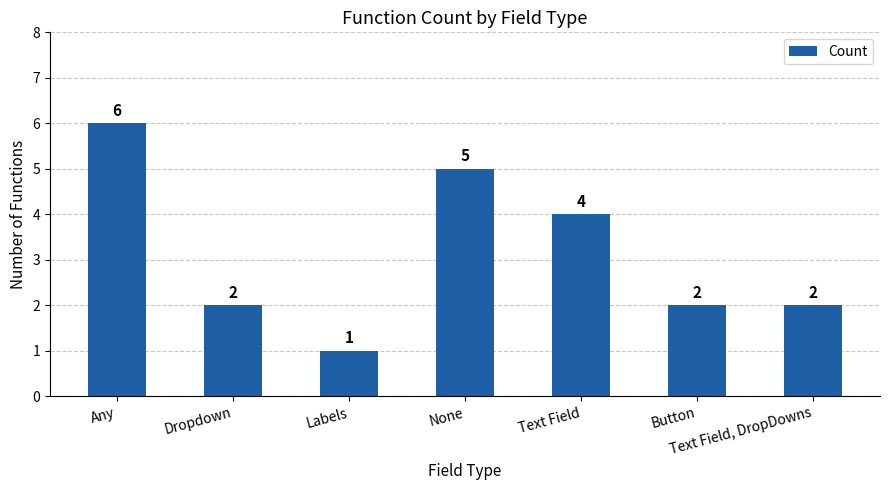

Approximately how many times larger is the value at Dropdown compared to Labels?

2.0